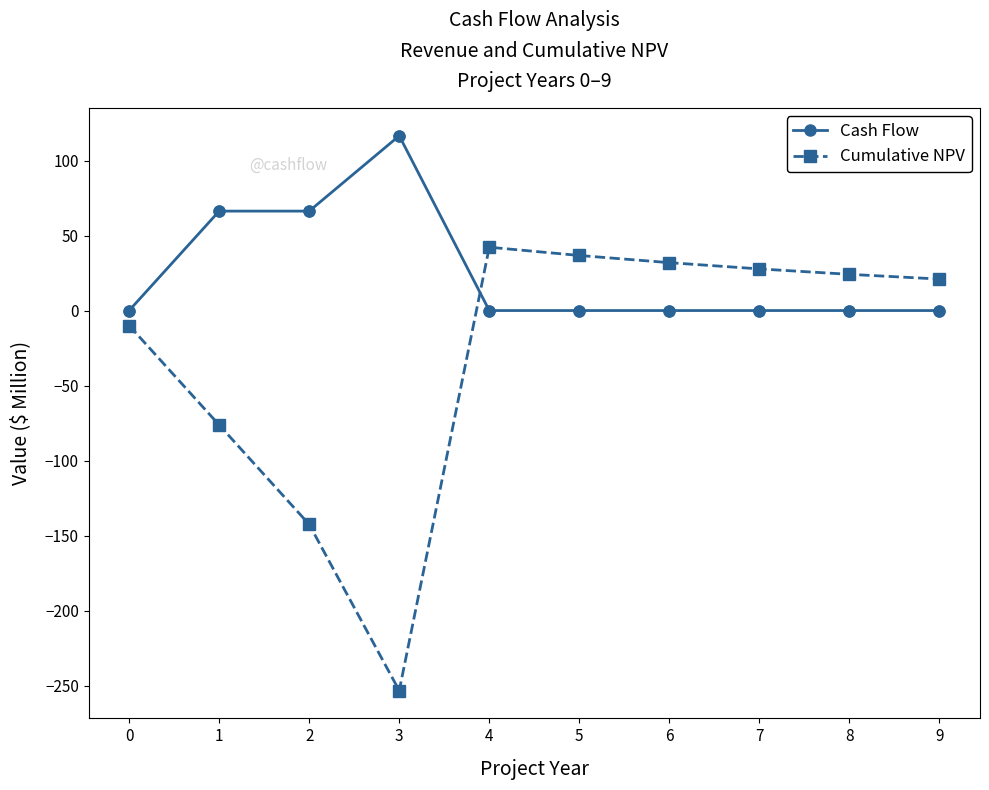

What is the total value across all series at 1?

-10.0